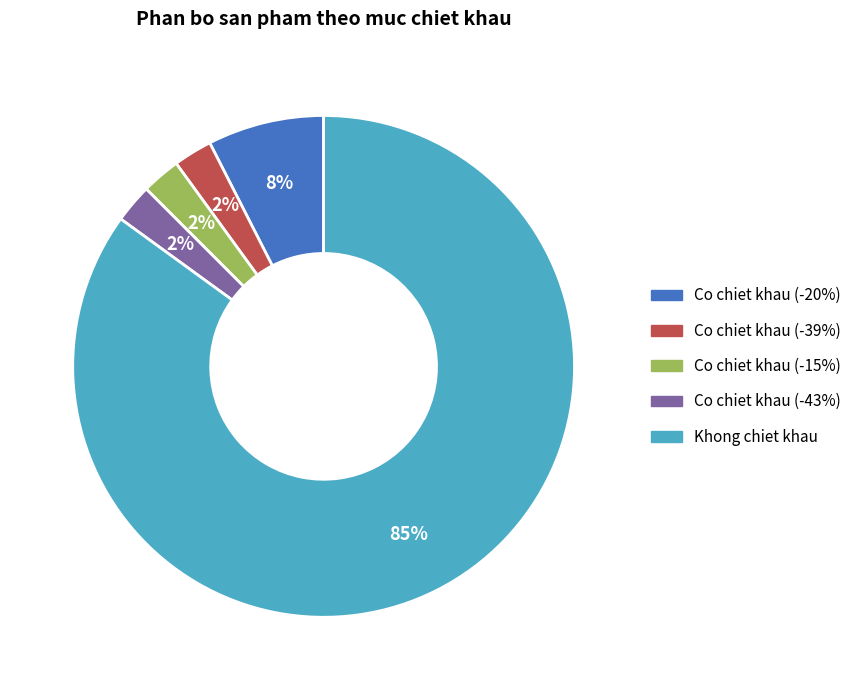

To the nearest percent, what is the difference between the Co chiet khau (-20%) and Co chiet khau (-43%) slice percentages?

5%